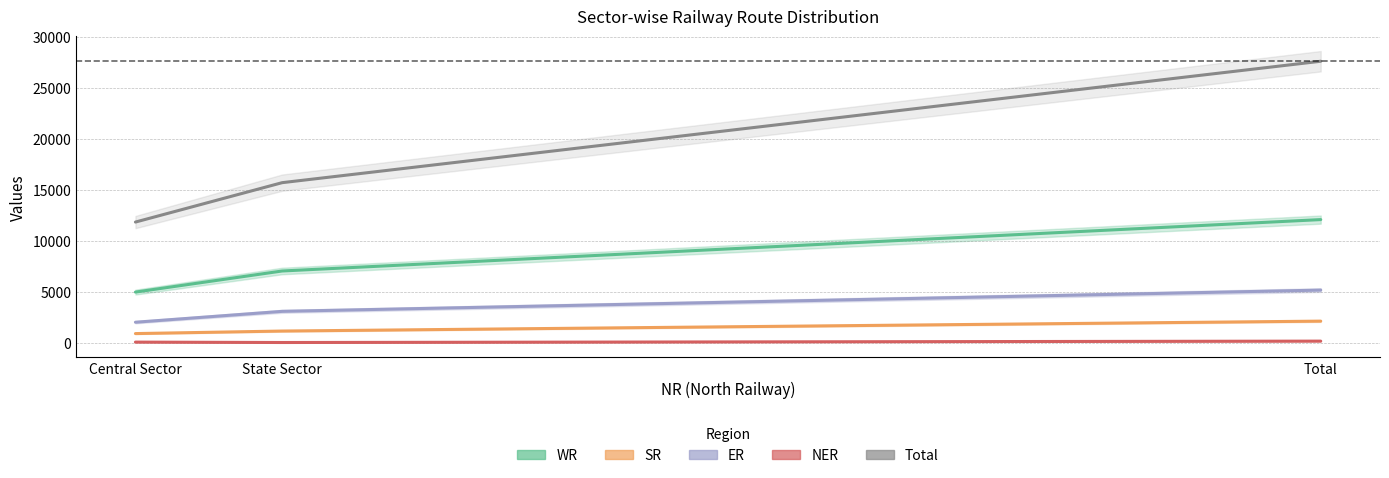

What is the greatest value displayed?

27619